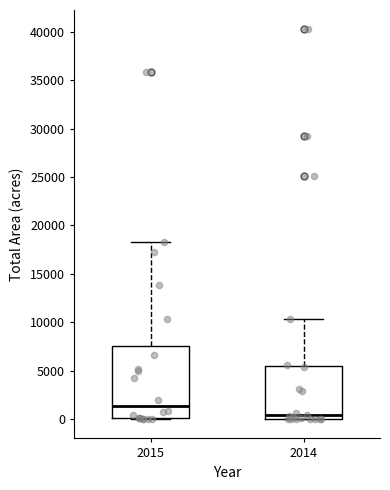

Where does the upper whisker of the box at x = 2014 end on the y-axis? The values are not printed on the chart, so give them approximately, as read against the axis.

10500